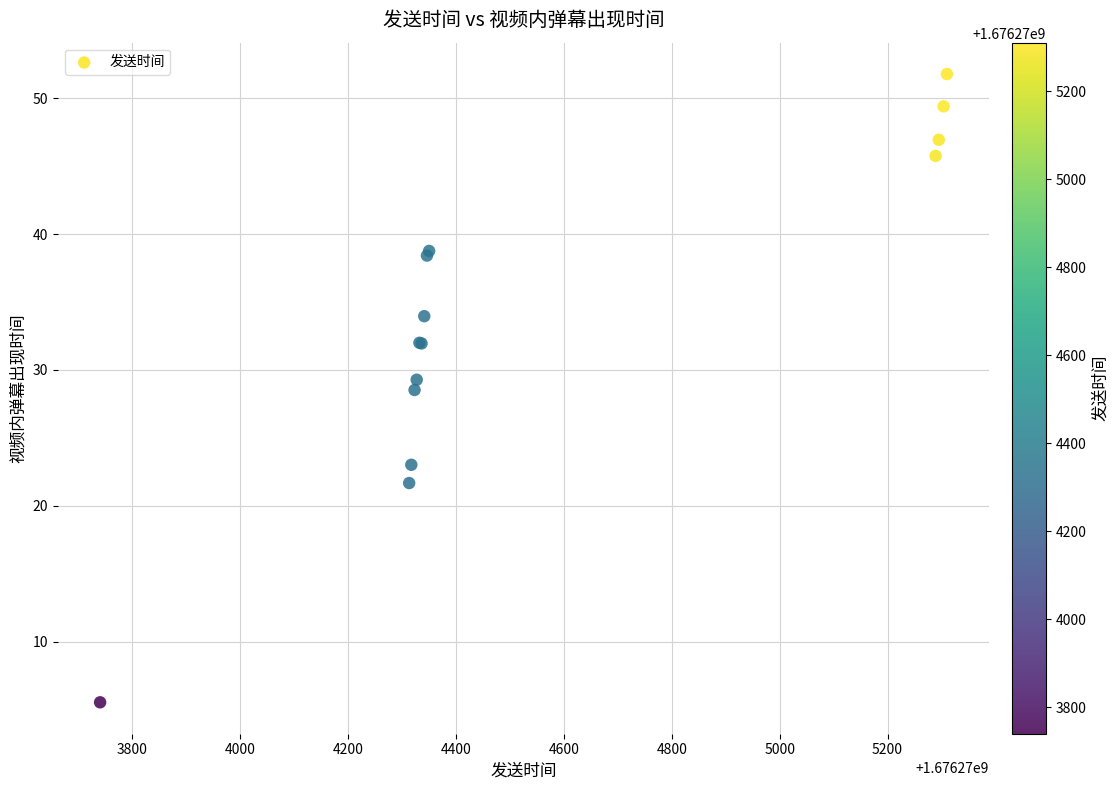

What Y value in the scatter plot is closest to 28?

28.5